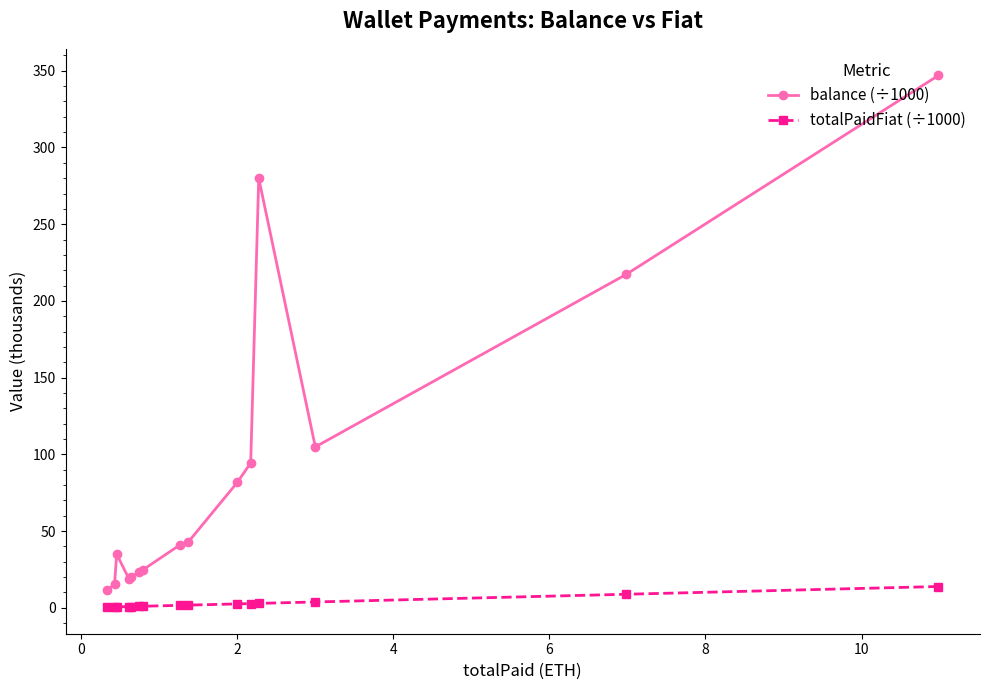

What is the sum of all totalPaidFiat (÷1000) values?

42.9